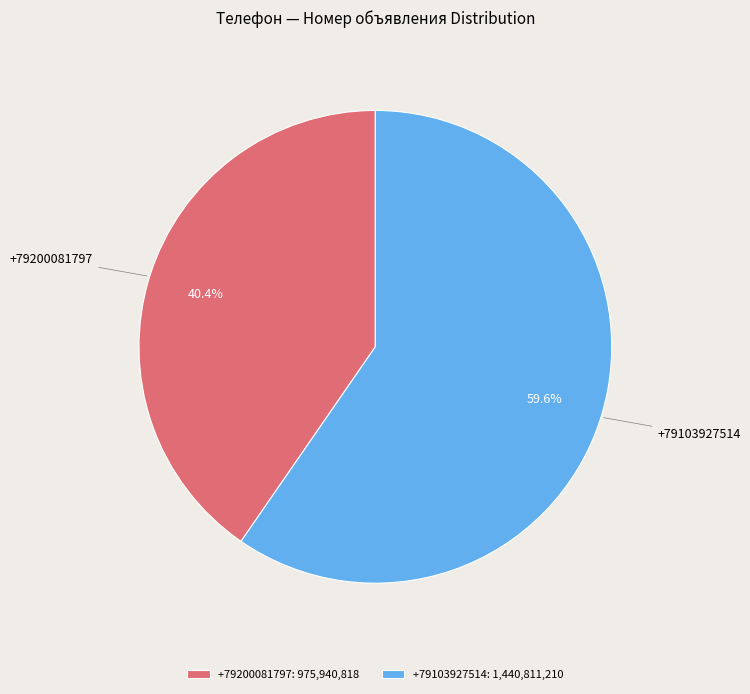

Count the number of slices in the pie.

2